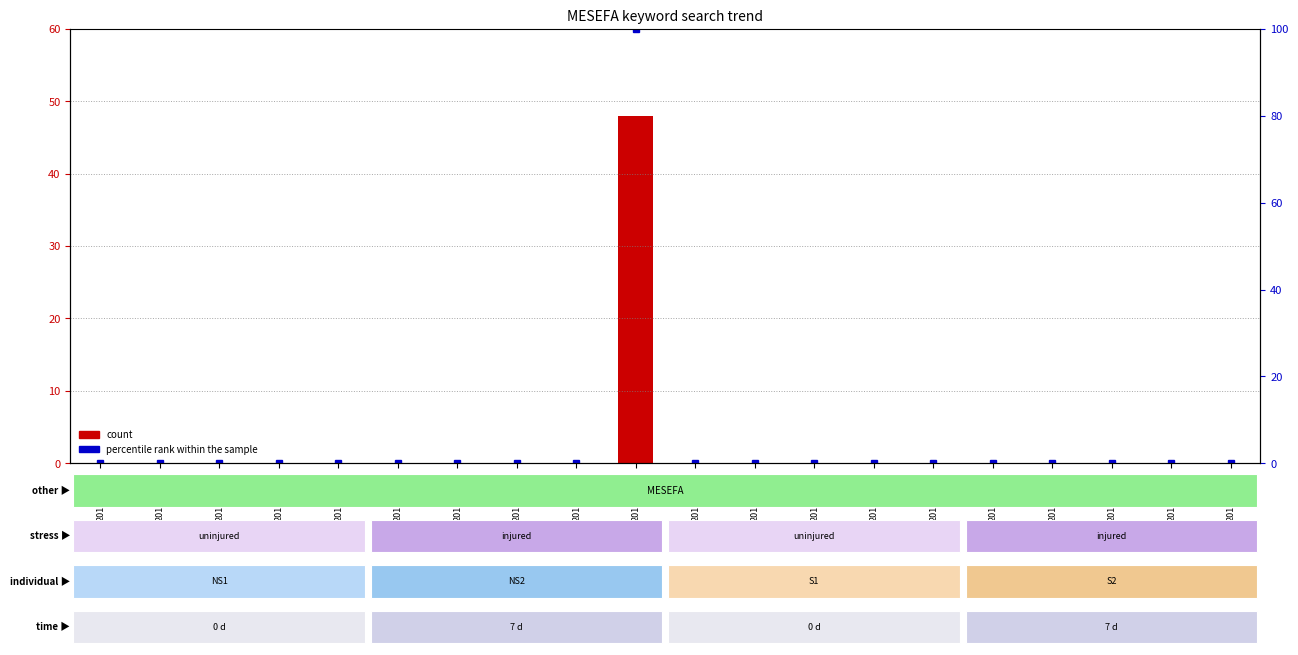

What are all the series names shown in the legend?

count, percentile rank within the sample